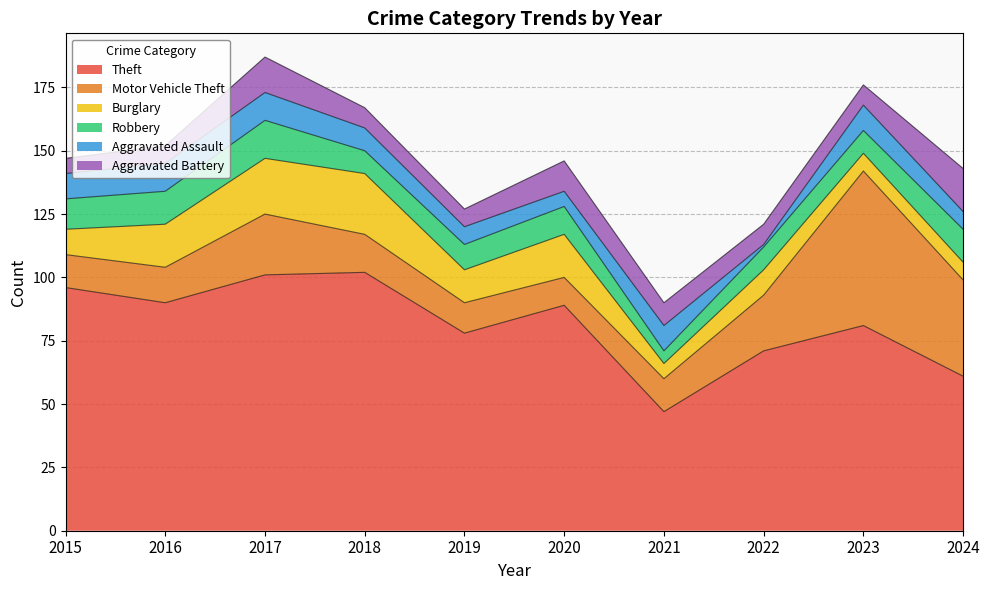

Between 2016 and 2017, which series saw the biggest shift?

Theft